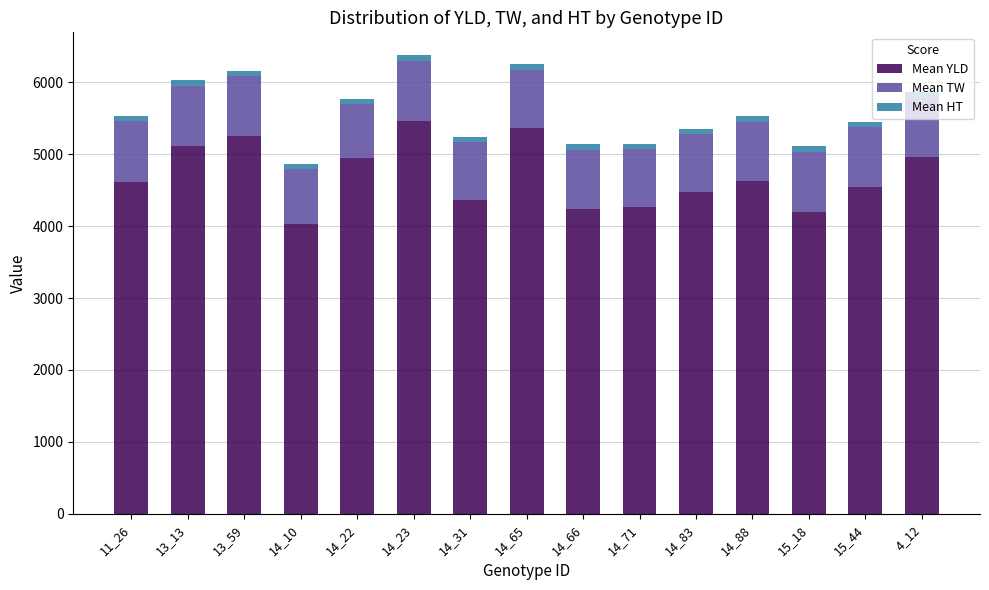

What is the difference between the second highest and minimum values in the Mean YLD series?

1338